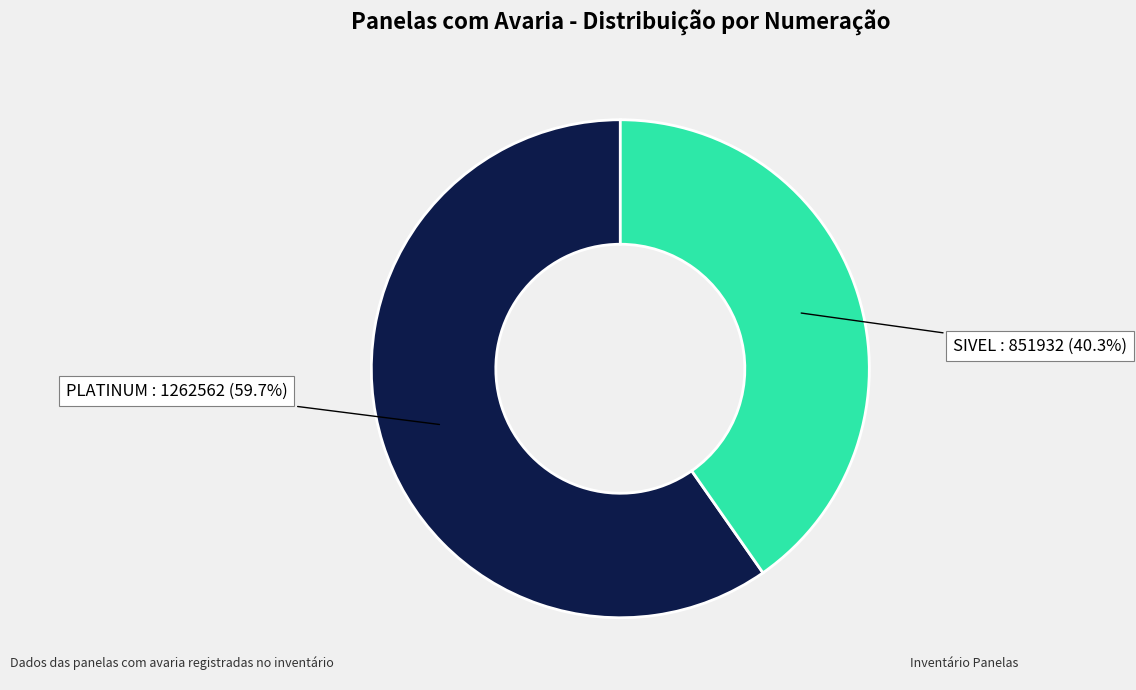

To the nearest percent, what is the average slice percentage?

50%